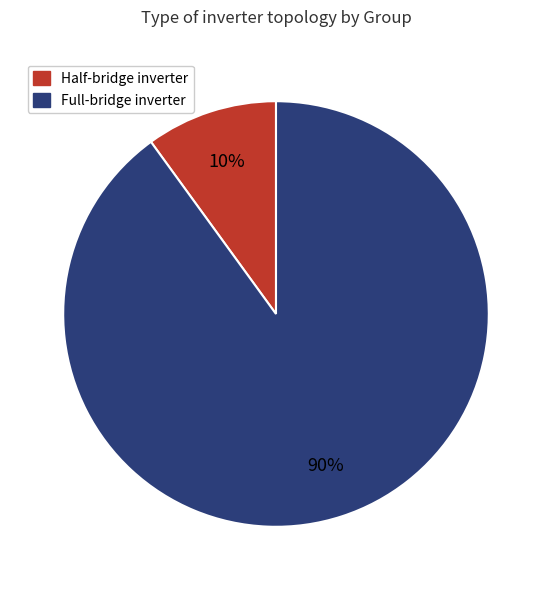

Rank the categories by value from highest to lowest.

Full-bridge inverter, Half-bridge inverter